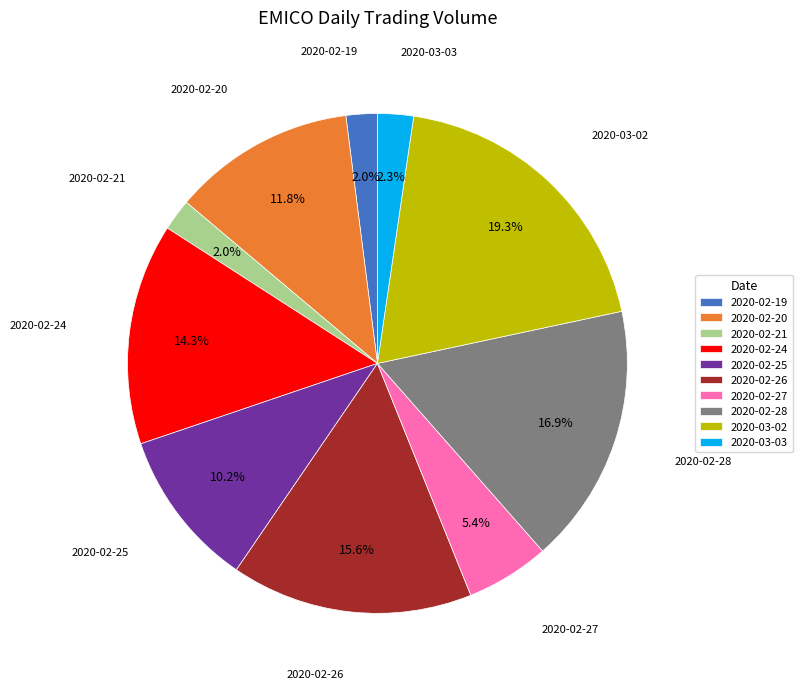

What percentage is the 2020-03-02 slice, to the nearest percent?

19%